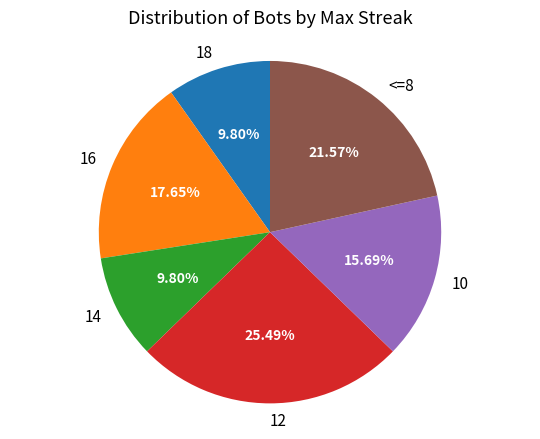

Between 18 and 12, which is larger?

12